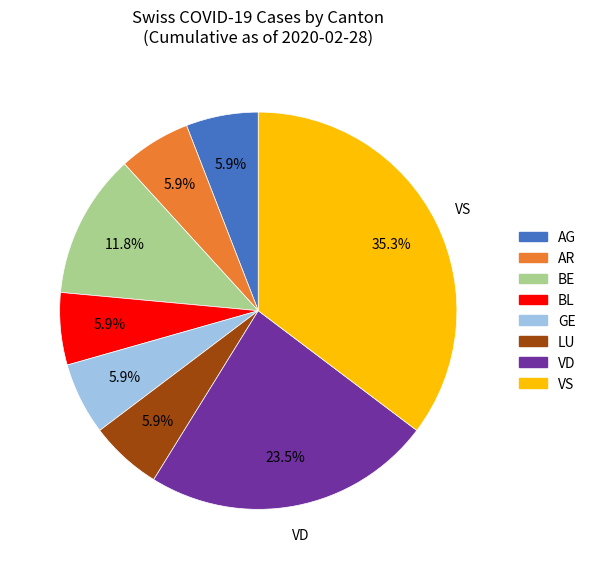

To the nearest percent, what is the average slice percentage?

12%